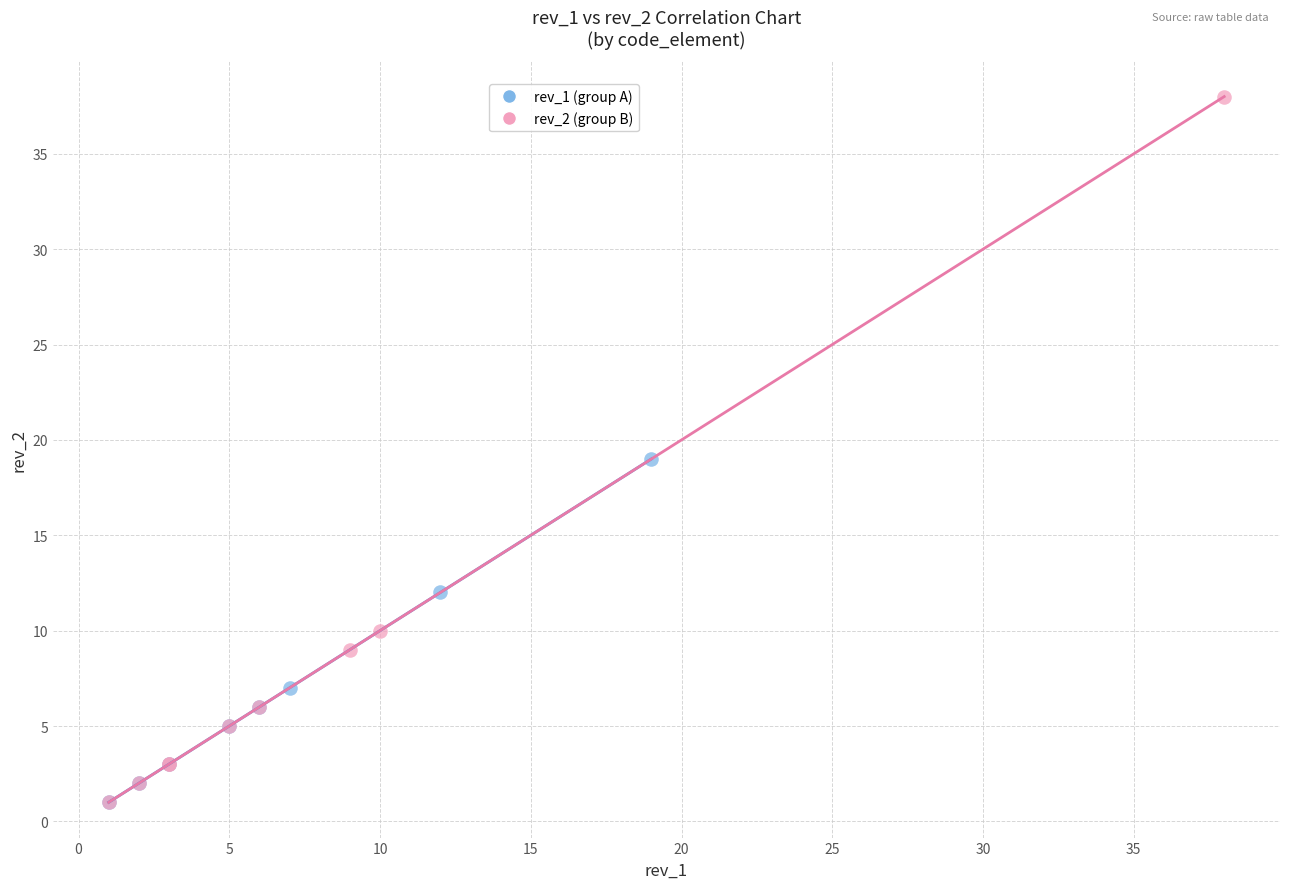

Which series has the largest Y range (max minus min)?

rev_2 (group B)